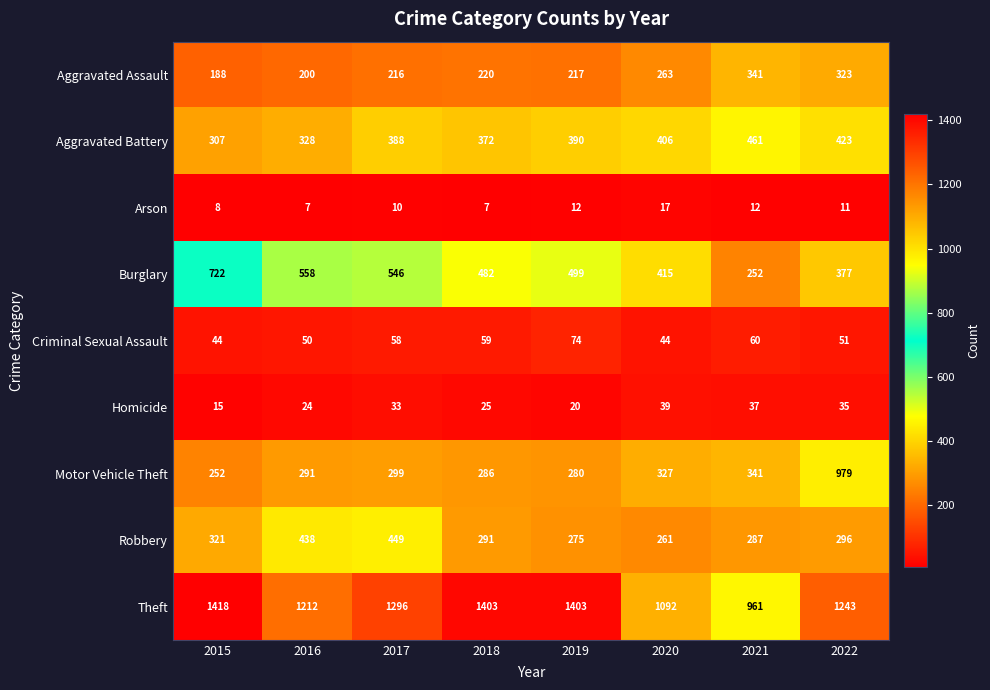

Is it true that Arson equals 10 at 2017?

True